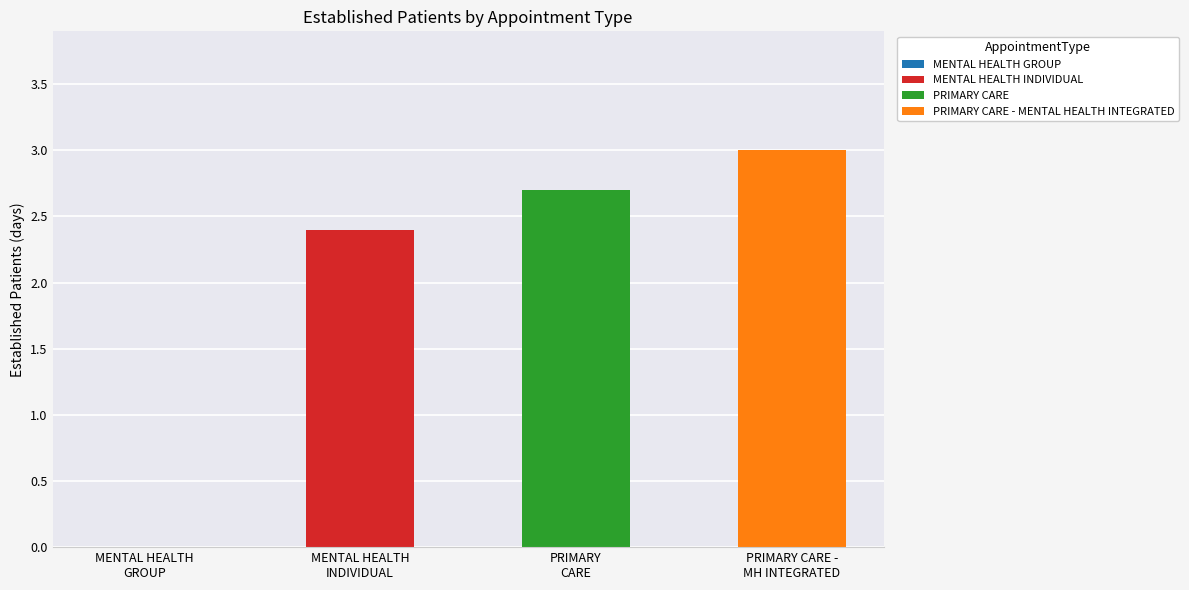

What is the sum of all values?

8.1